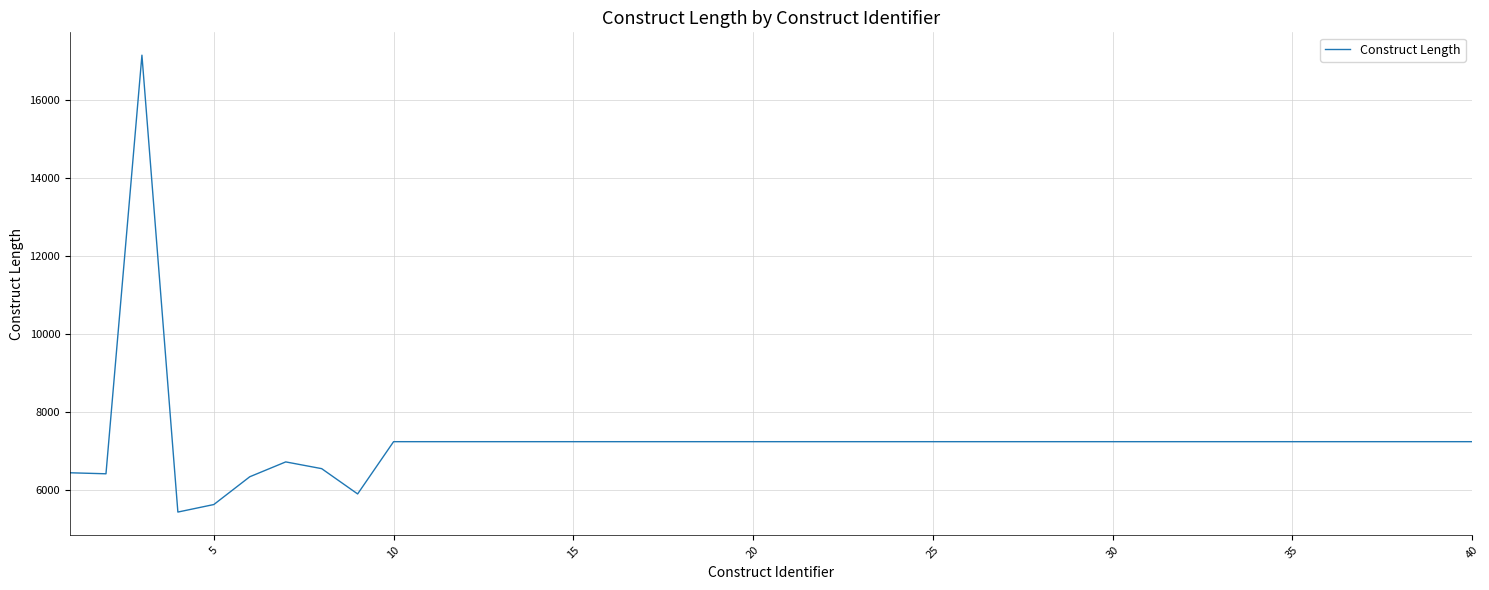

What is the difference between the maximum and minimum values?

11724